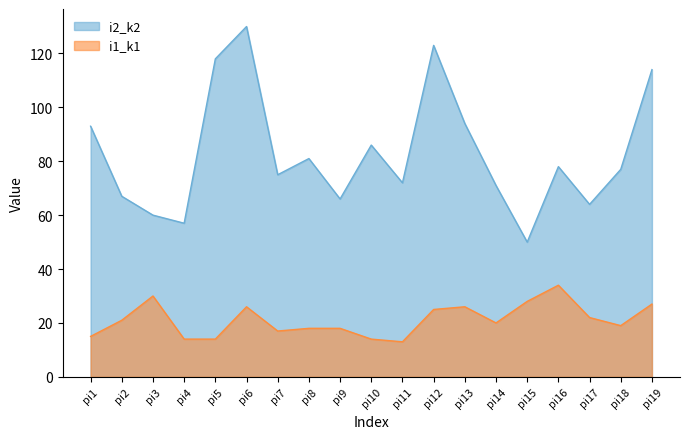

How many values in the i1_k1 series exceed 20?

9